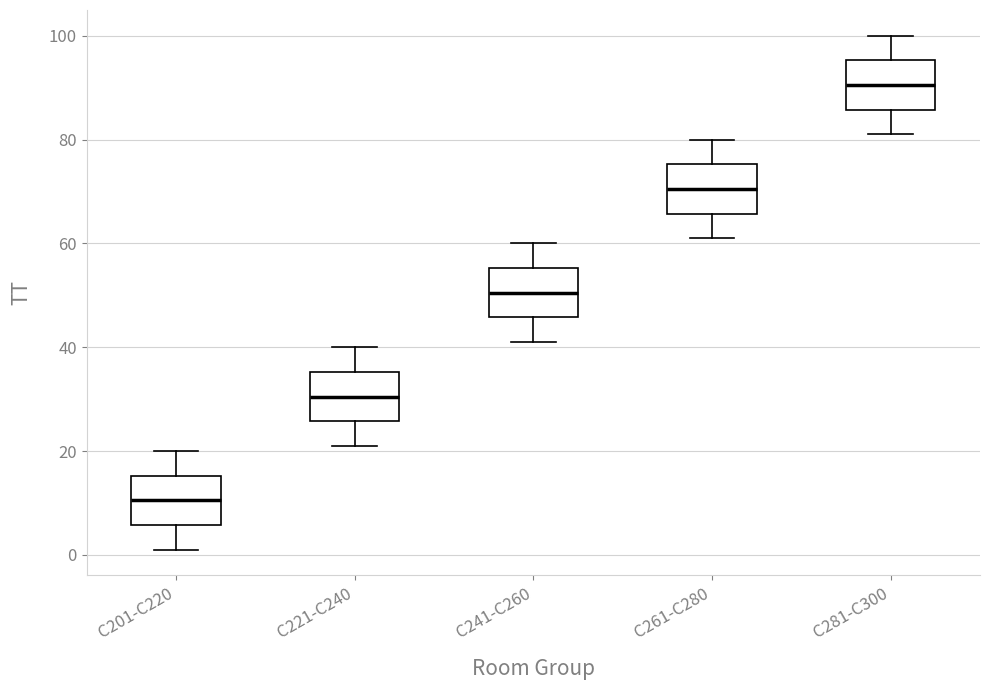

Where does the lower whisker of the box for C261-C280 end on the y-axis? The values are not printed on the chart, so give them approximately, as read against the axis.

62